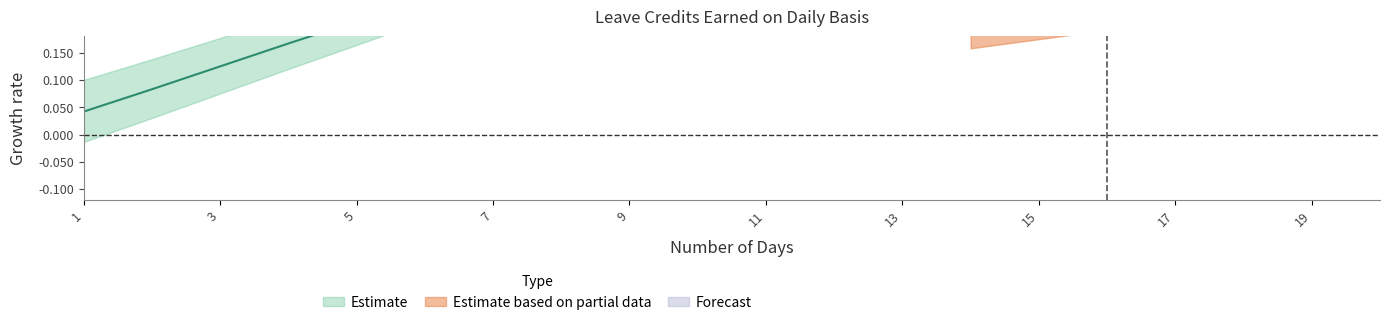

True or false: SL Earned Alt and SL Earned cross at least once.

False